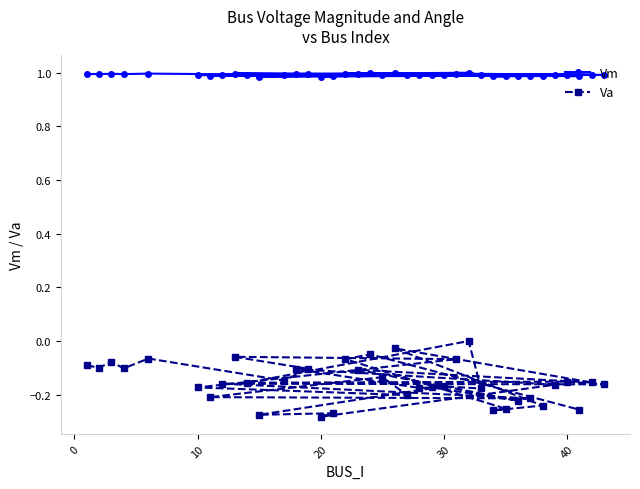

Is it true that Va equals -0.1 at 30?

False